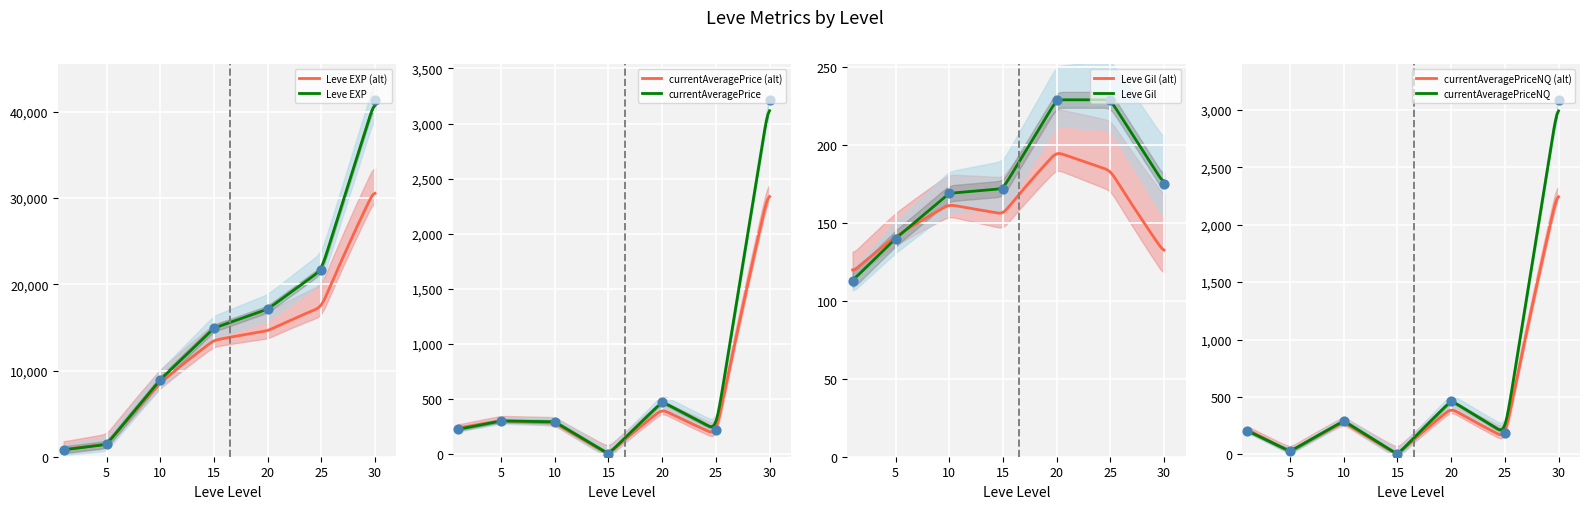

At how many categories does at least one series exceed 30173?

1